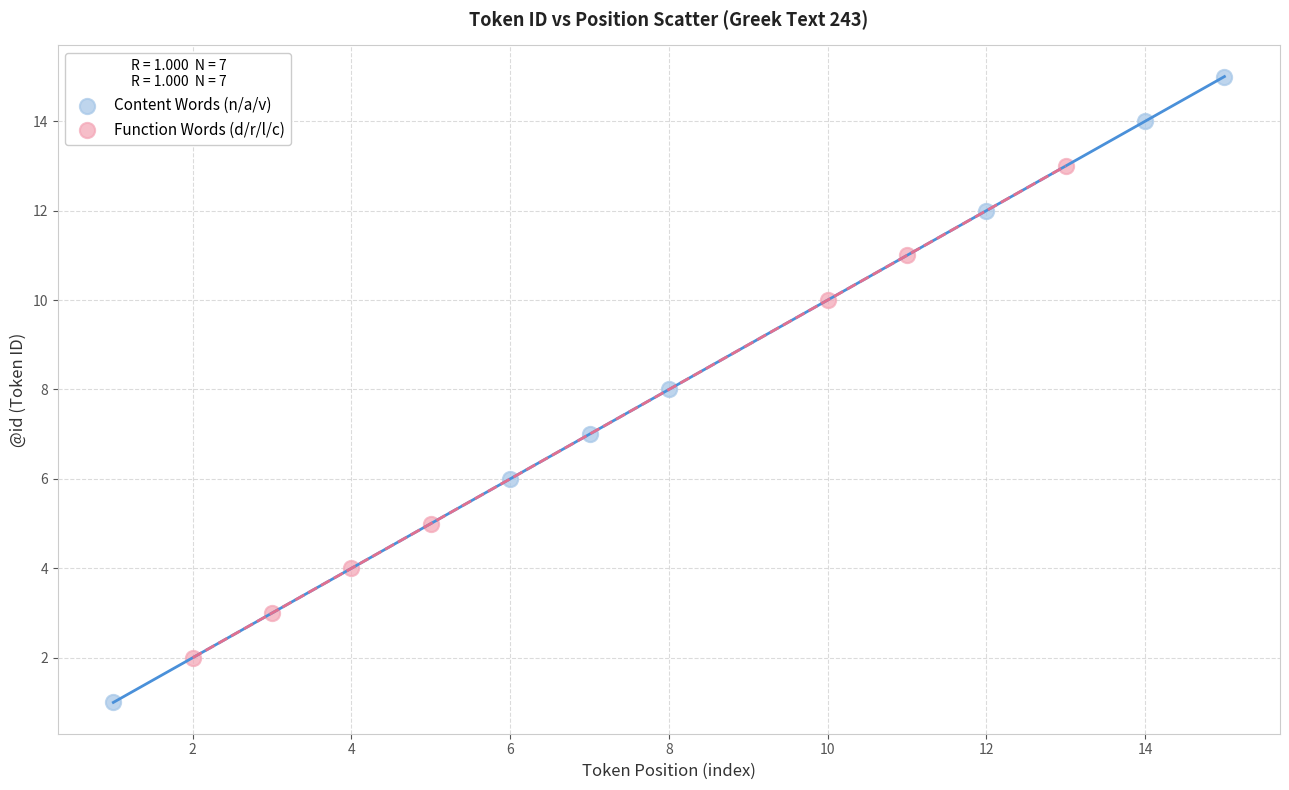

What are all the series names shown in the legend?

Content Words (n/a/v), Function Words (d/r/l/c)